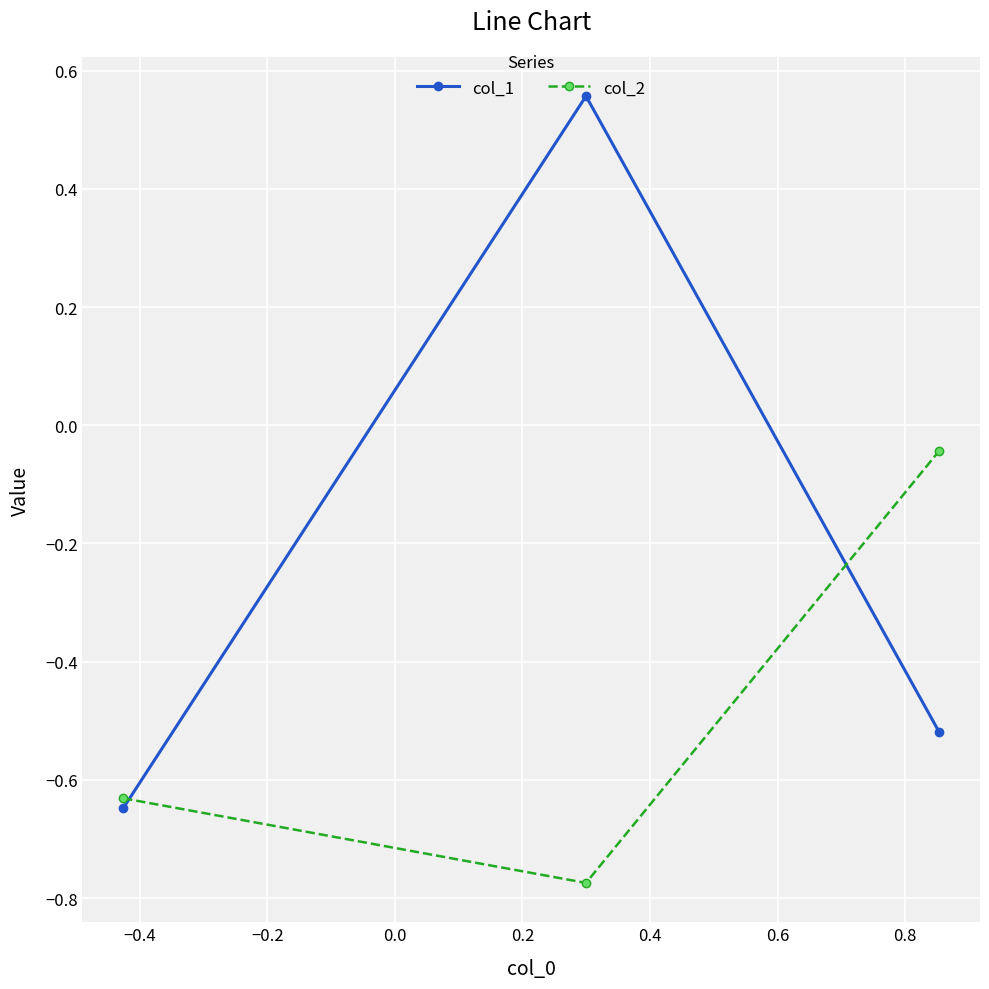

List the series in order of their overall mean, highest first.

col_1, col_2